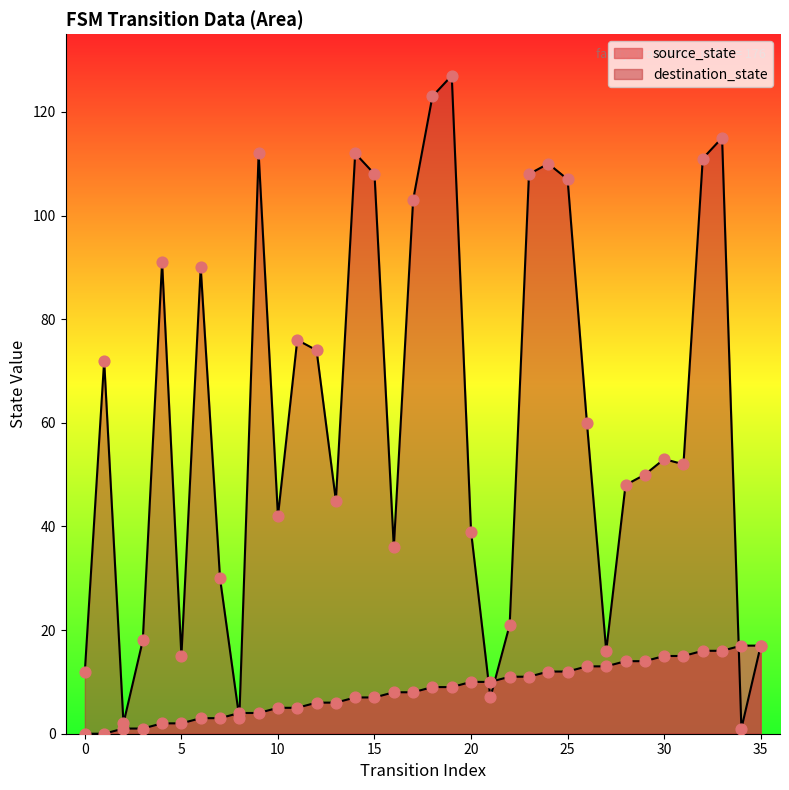

At how many categories does at least one series exceed 25?

26